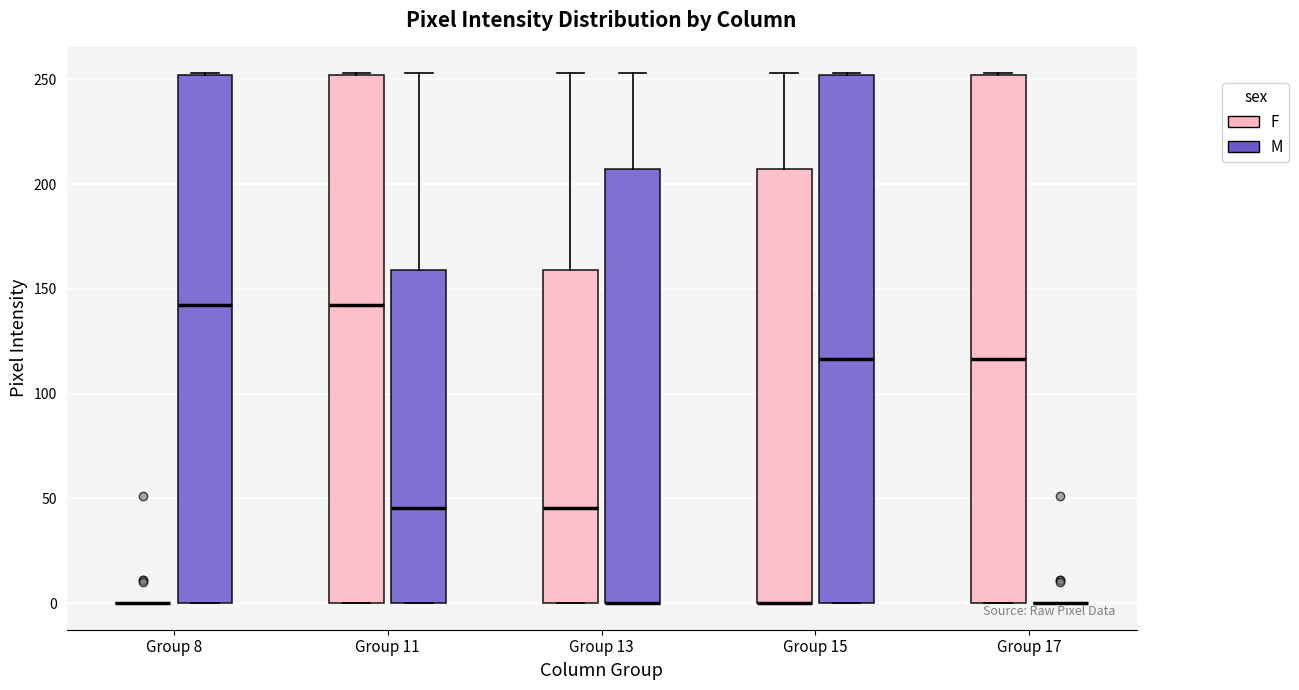

Reading left to right, read every box against the y-axis: the position of its median line, the range the box covers, and the ends of its whiskers. The values are not printed on the chart, so give them approximately, as read against the axis.

Group 8 (F): box collapsed to a line at 0, whiskers 0 to 0
Group 8 (M): median 145, box 0 to 250, whiskers 0 to 255
Group 11 (F): median 145, box 0 to 250, whiskers 0 to 255
Group 11 (M): median 45, box 0 to 160, whiskers 0 to 255
Group 13 (F): median 45, box 0 to 160, whiskers 0 to 255
Group 13 (M): median 0 (drawn on the box's lower edge), box 0 to 205, whiskers 0 to 255
Group 15 (F): median 0 (drawn on the box's lower edge), box 0 to 205, whiskers 0 to 255
Group 15 (M): median 115, box 0 to 250, whiskers 0 to 255
Group 17 (F): median 115, box 0 to 250, whiskers 0 to 255
Group 17 (M): box collapsed to a line at 0, whiskers 0 to 0